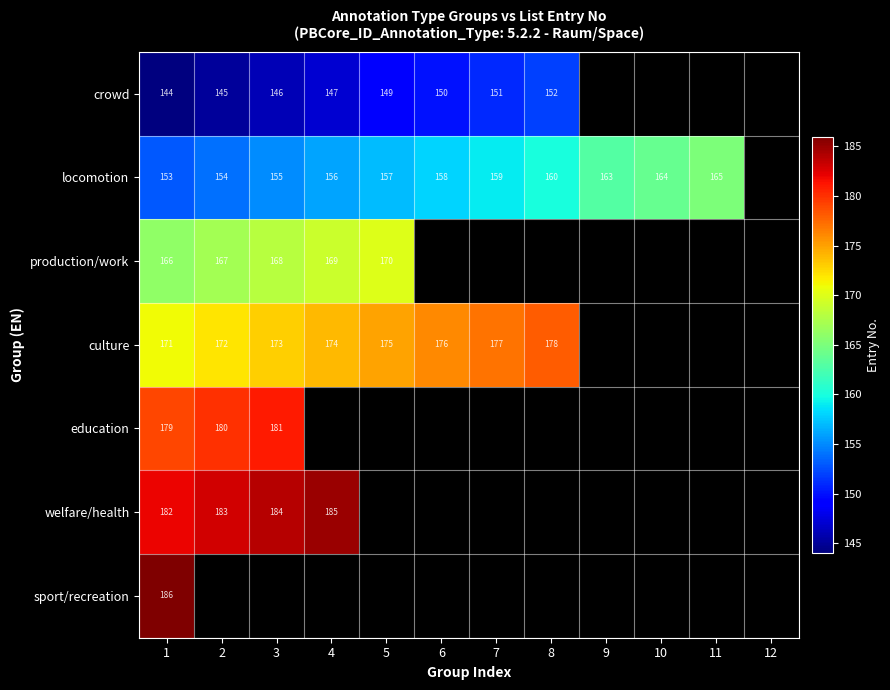

At 1, list the series in order from largest to smallest.

sport/recreation, welfare/health, education, culture, production/work, locomotion, crowd